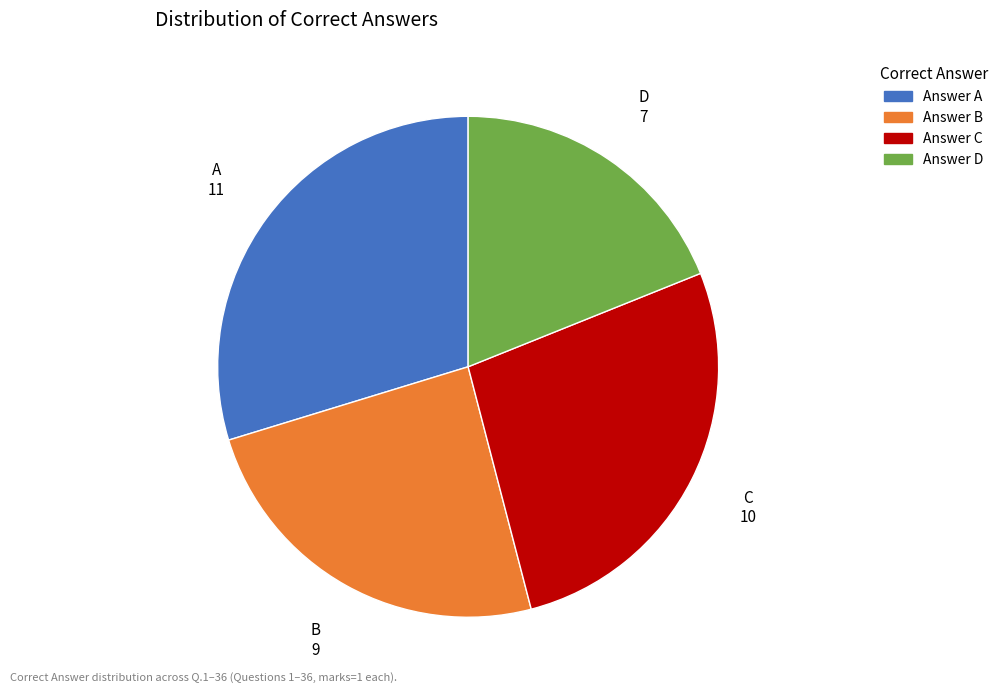

Is there a majority slice in this chart?

No